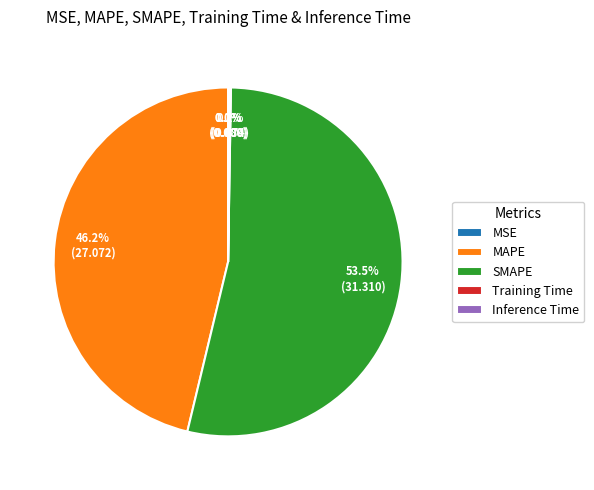

Does any single category account for the majority?

Yes